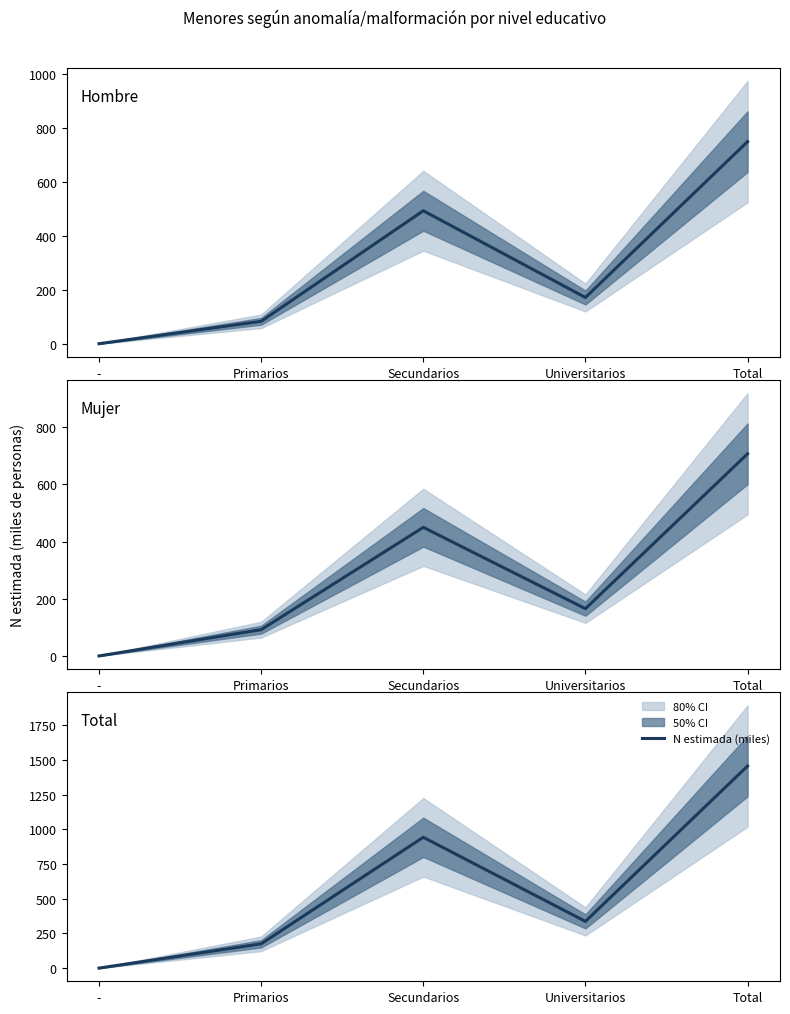

Rank the categories by value from highest to lowest.

Total, Secundarios, Universitarios, Primarios, -